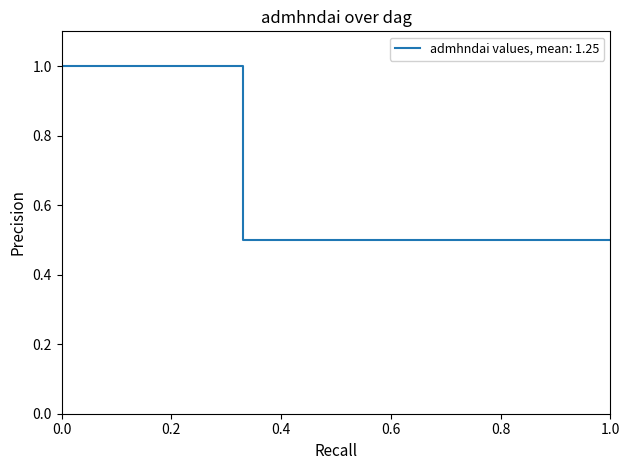

What is the minimum value shown in the chart?

0.5